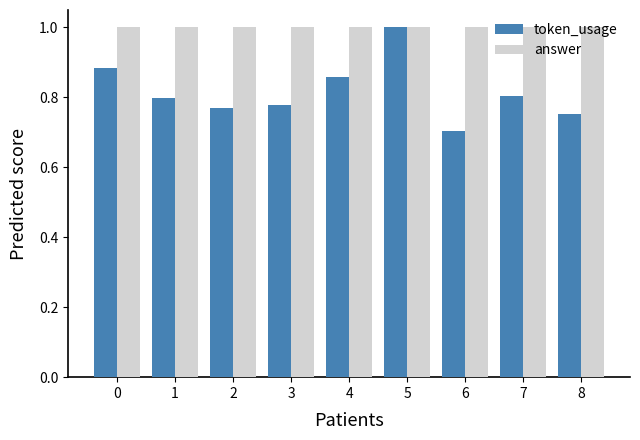

Rank the series at 3 from highest to lowest value.

answer, token_usage